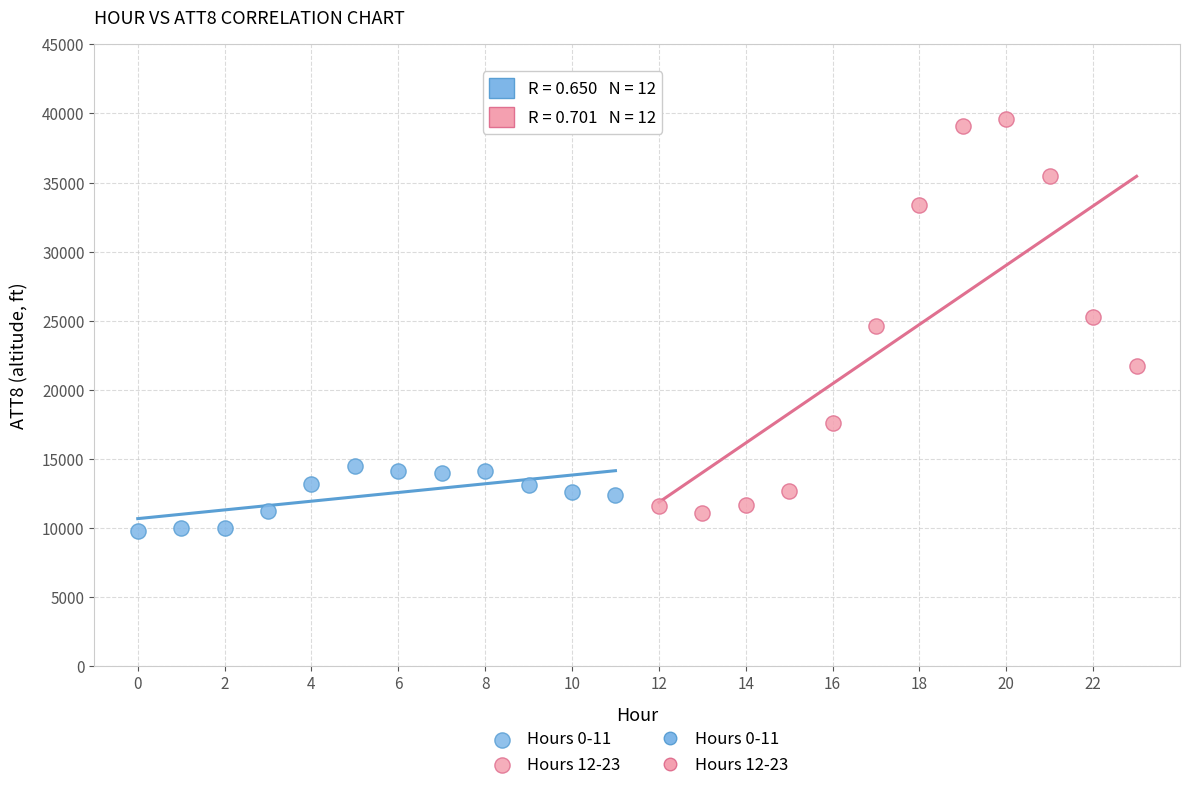

Which series reaches the maximum Y coordinate?

Hours 12-23